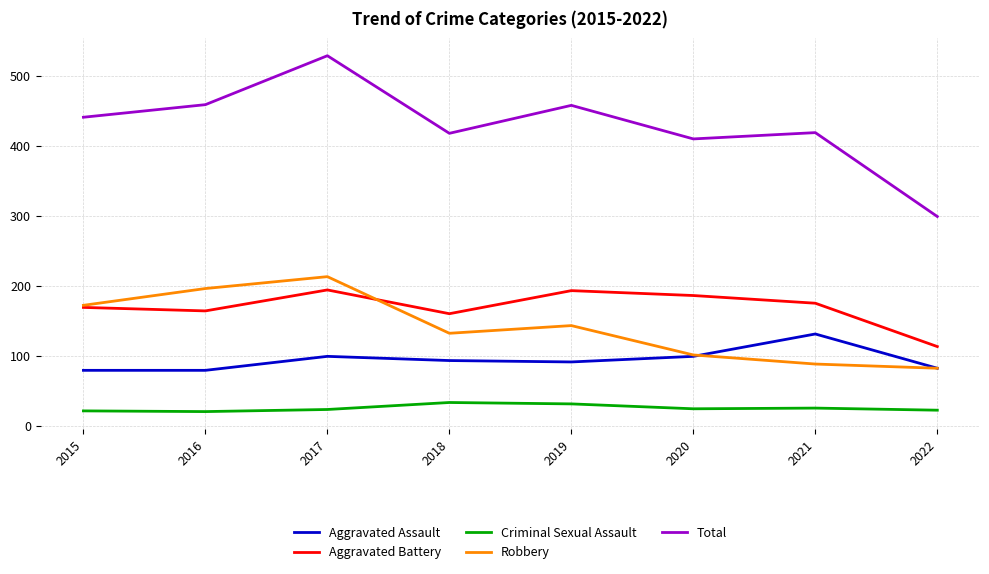

Rank the series at 2019 from lowest to highest value.

Criminal Sexual Assault, Aggravated Assault, Robbery, Aggravated Battery, Total